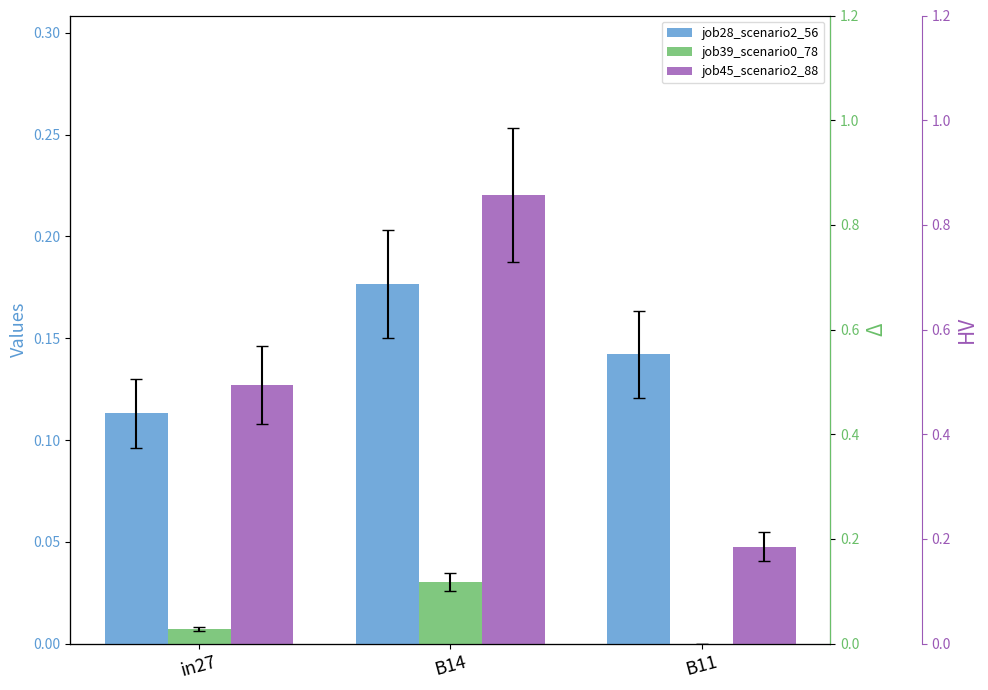

The value of job28_scenario2_56 at B11 is 0.2. True or false?

False